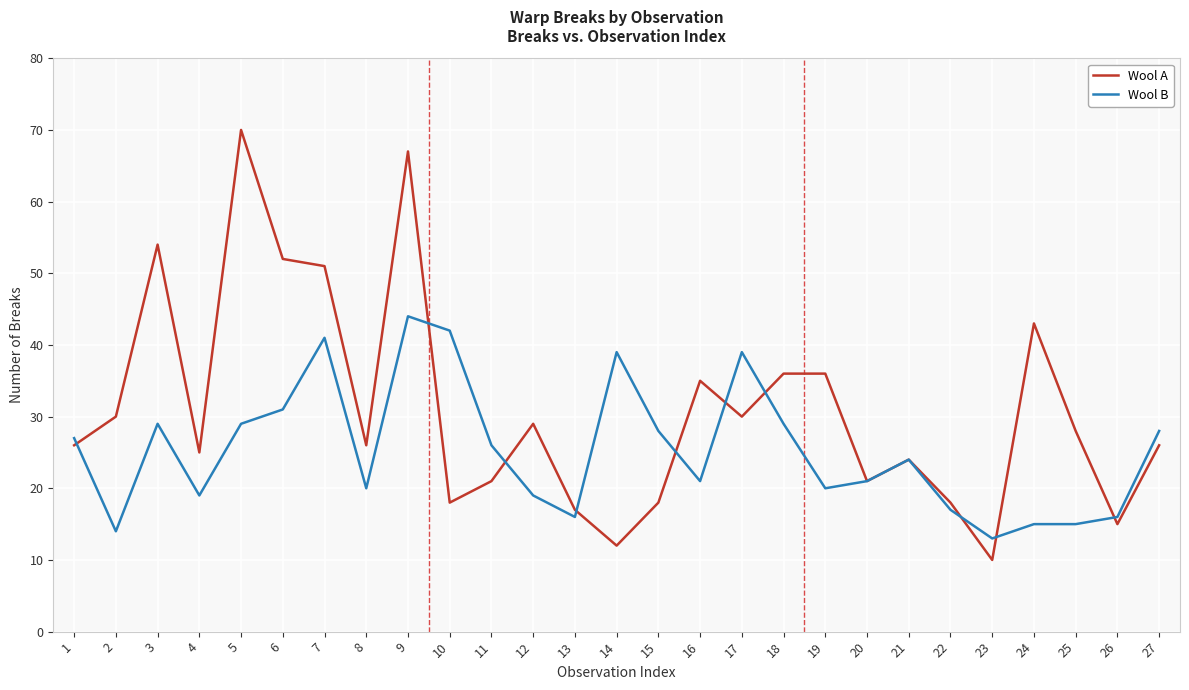

True or false: Wool B has a value of 19 at 4.

True